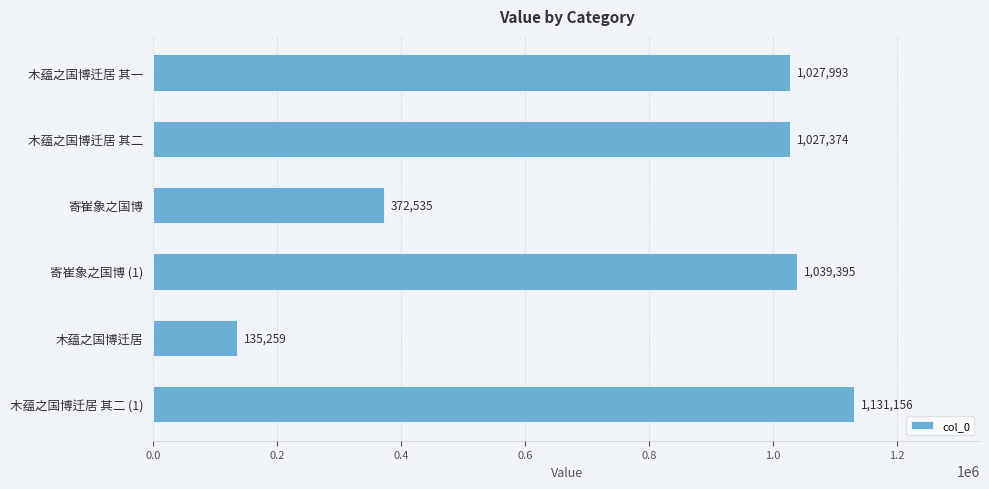

Between 木蕴之国博迁居 其二 and 寄崔象之国博, which is larger?

木蕴之国博迁居 其二